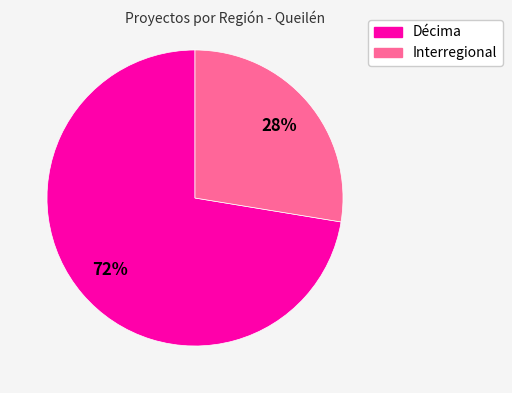

How many slices are in this pie chart?

2